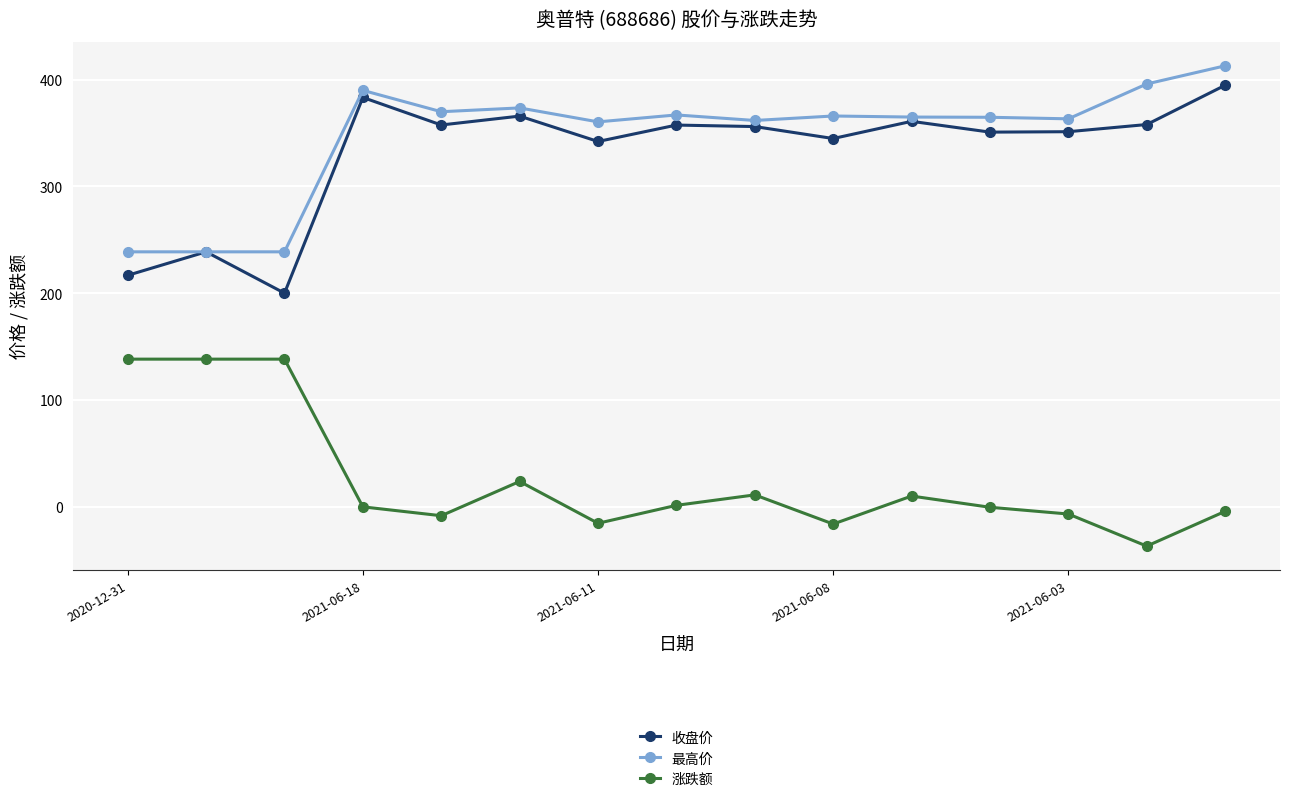

True or false: 涨跌额 and 收盘价 cross at least once.

False